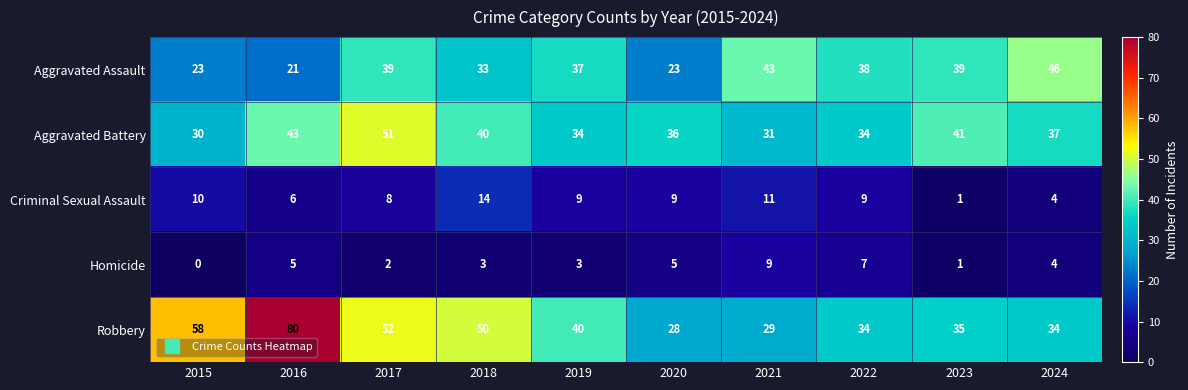

What is the maximum value shown in the chart?

80